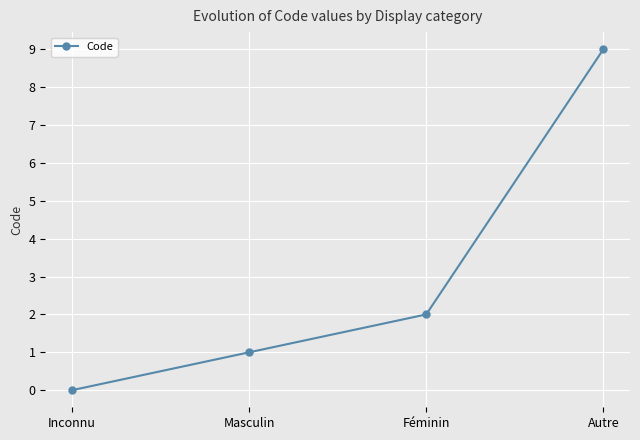

What is the average value?

3